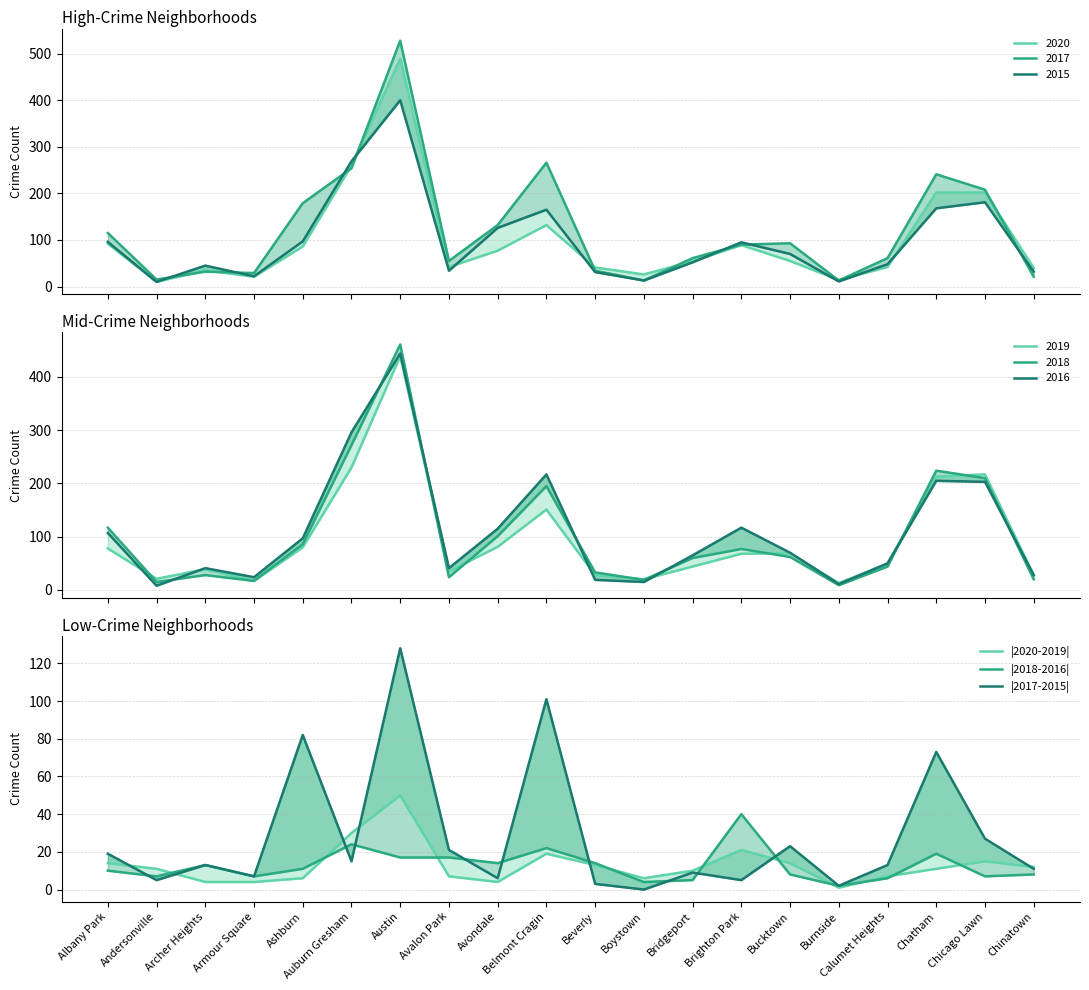

Does the chart display data point markers on the line(s)?

No